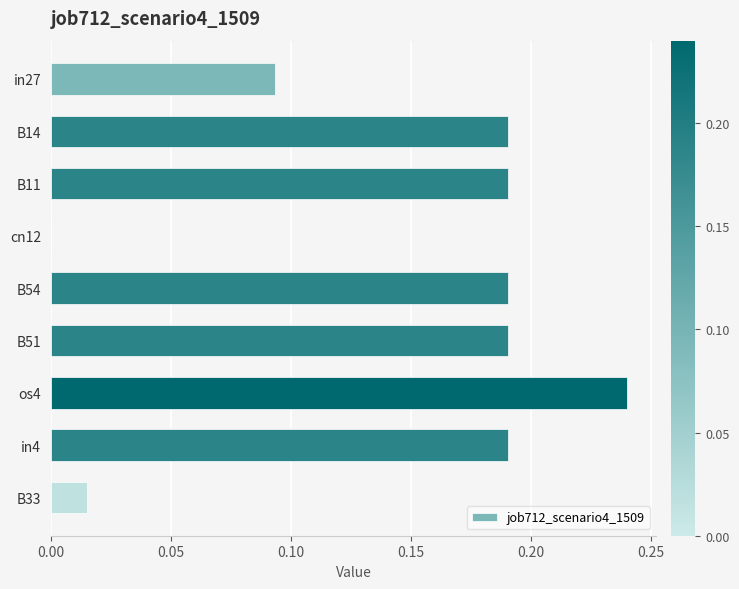

Which has a higher value, in4 or B33?

in4